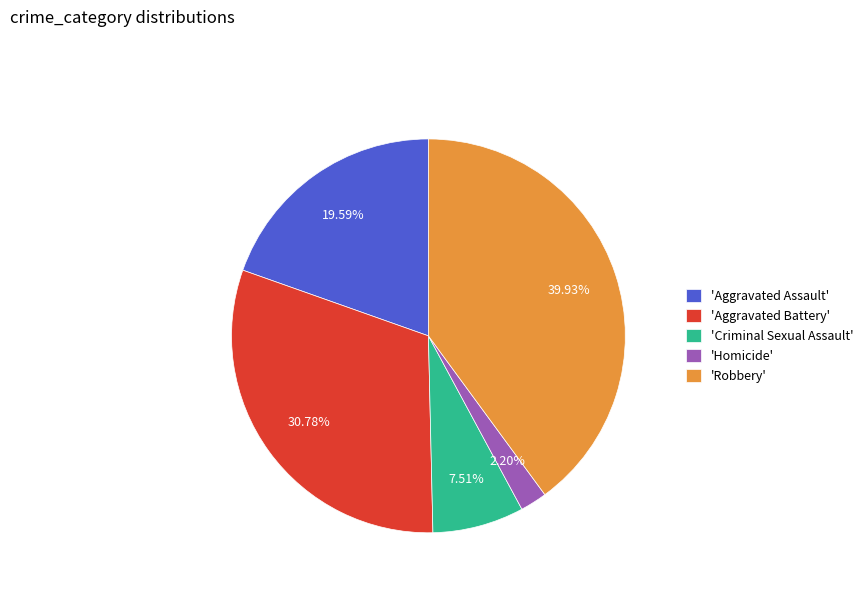

Do 'Homicide' and 'Criminal Sexual Assault' together represent more than half of the pie?

No